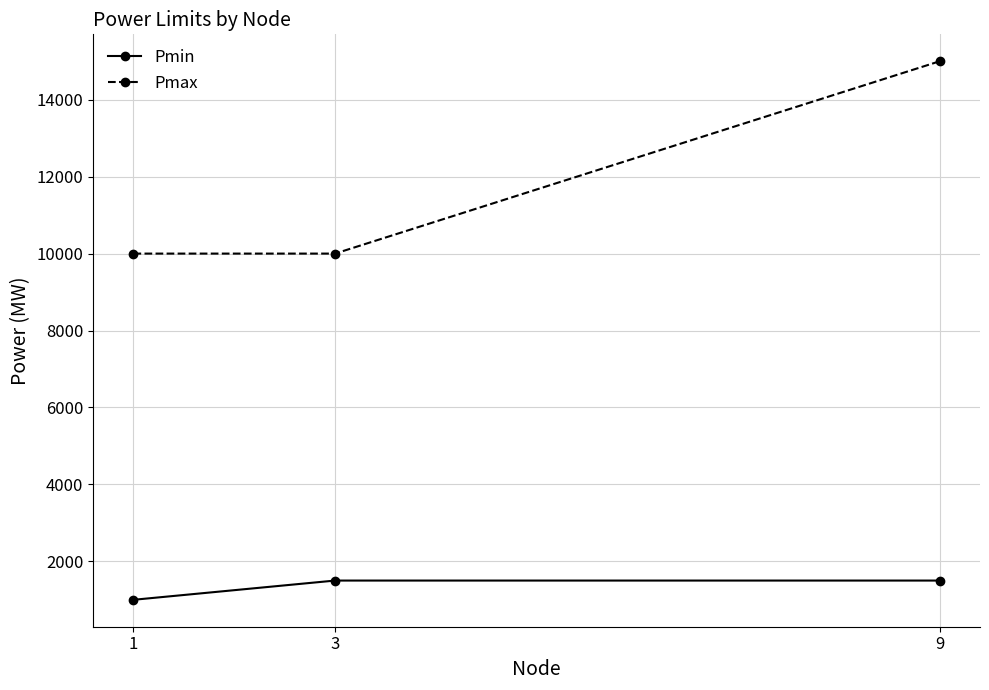

What is the difference between the highest and lowest values at 3?

8500